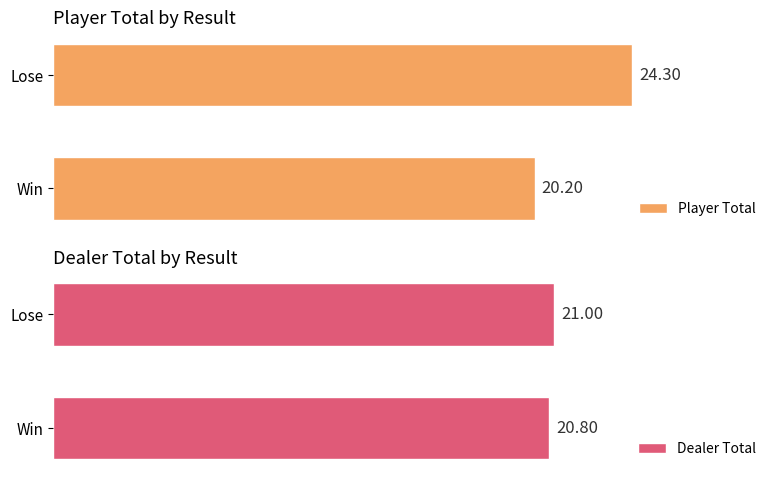

Does the chart contain stacked bars?

No